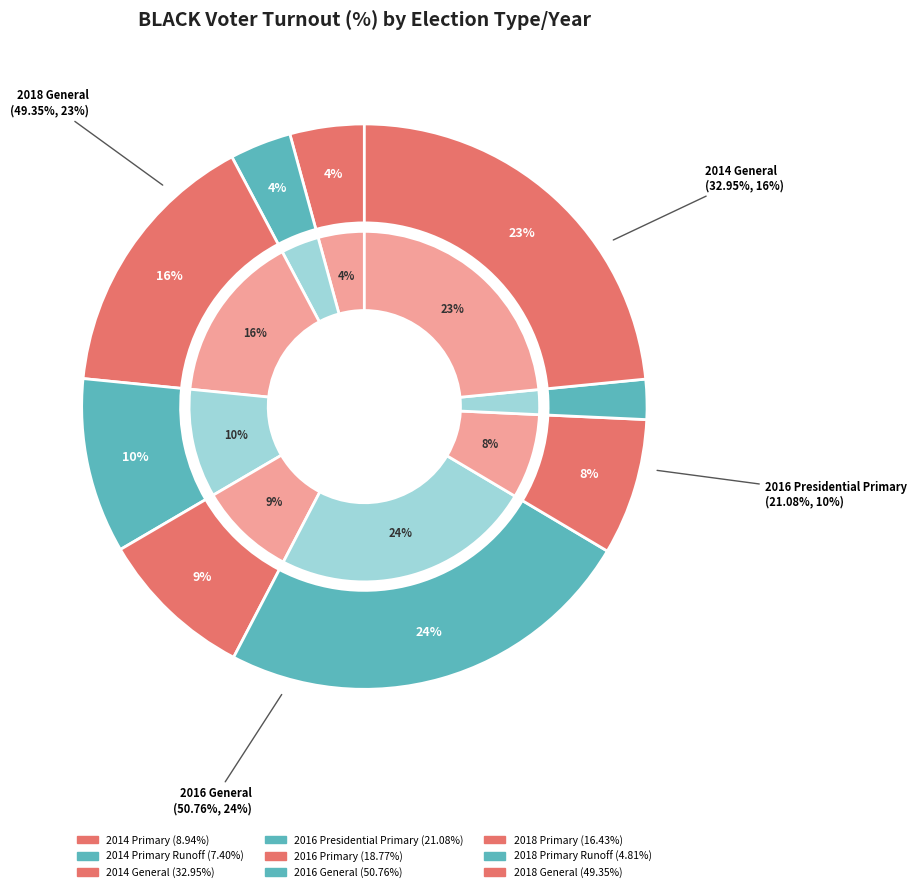

Is the sum of 2018 Primary and 2016 Primary greater than half?

No